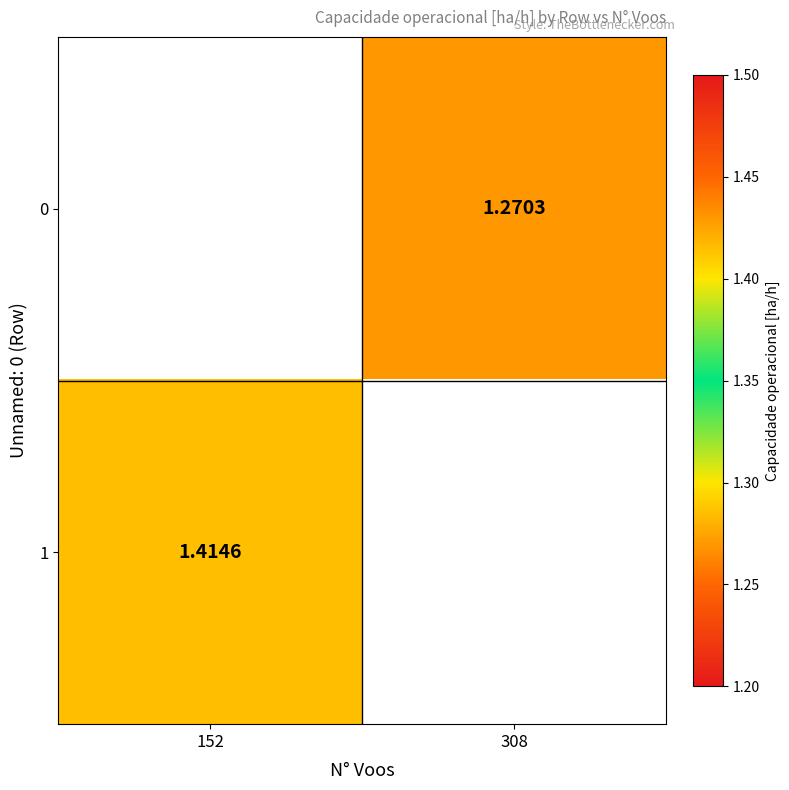

Which category has the lowest value across all series?

308